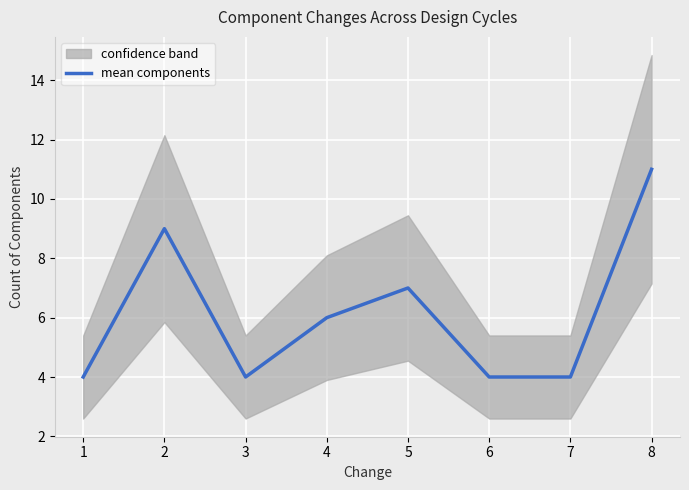

Reading left to right, list all the values displayed in this chart.

1=4	2=9	3=4	4=6	5=7	6=4	7=4	8=11